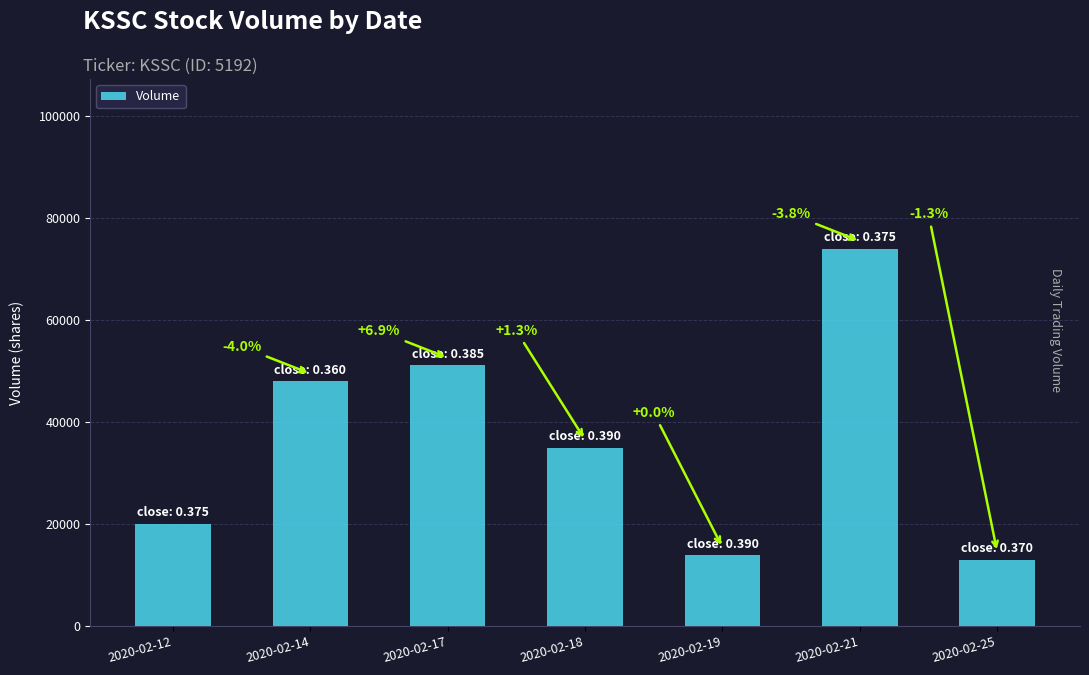

At which category does the chart reach its minimum across all series?

2020-02-25